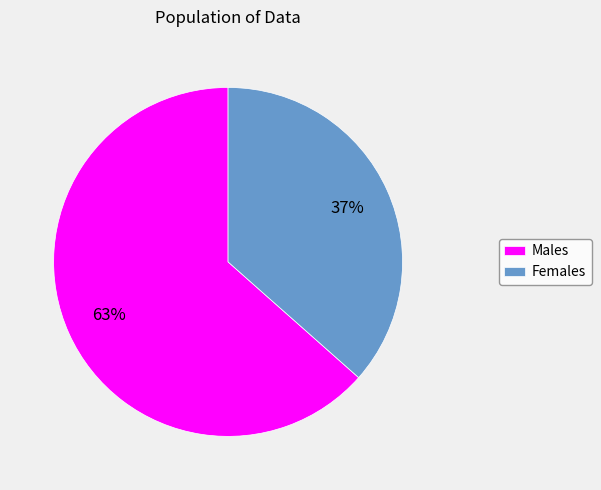

What percentage is the Females slice, to the nearest percent?

37%